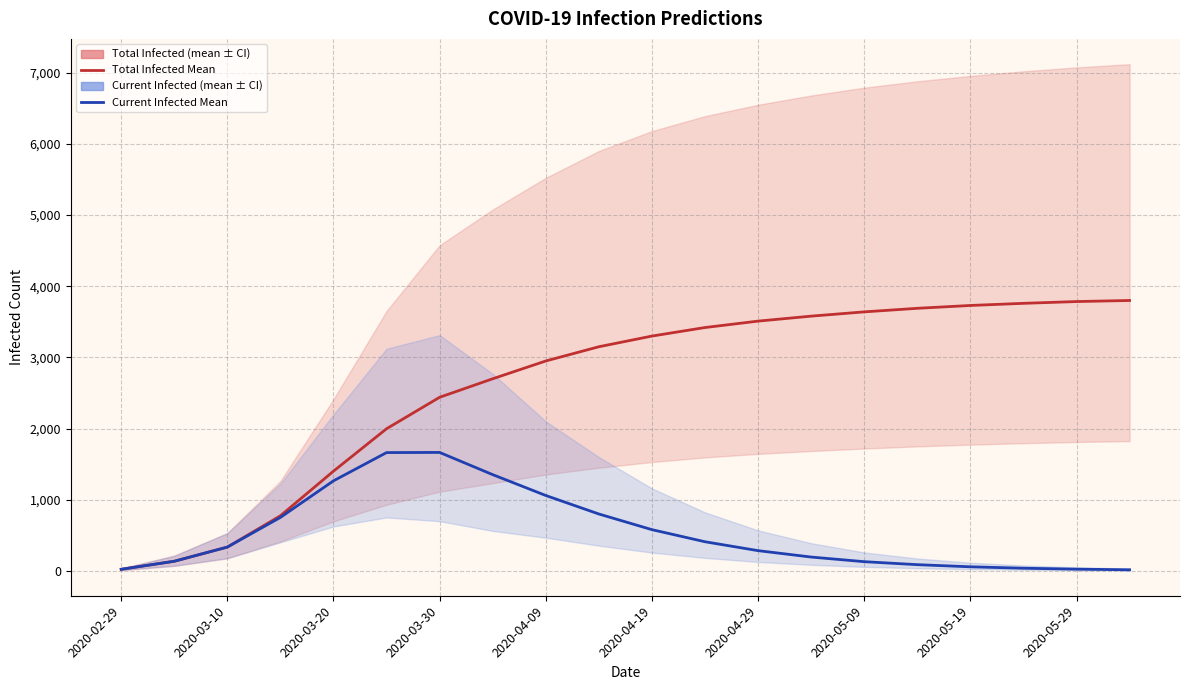

True or false: predicted_current_infected_mean and predicted_total_infected_mean cross at least once.

False